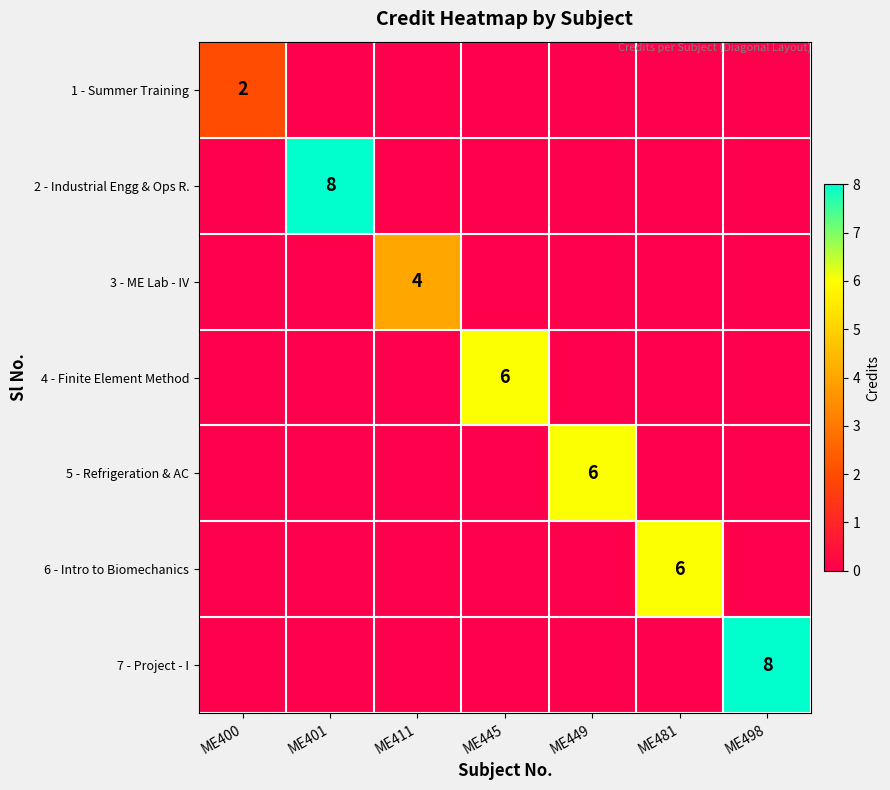

Count the 7 - Project - I values in the range 0 to 1.

6